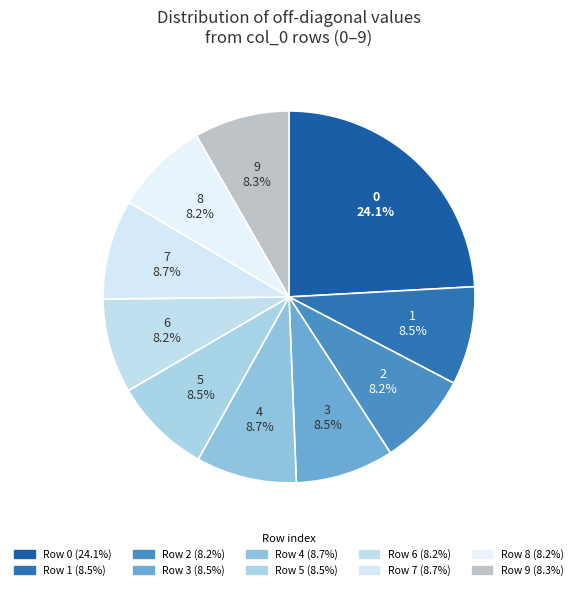

Combined, what portion of the pie is 3 and 9?

16.8%